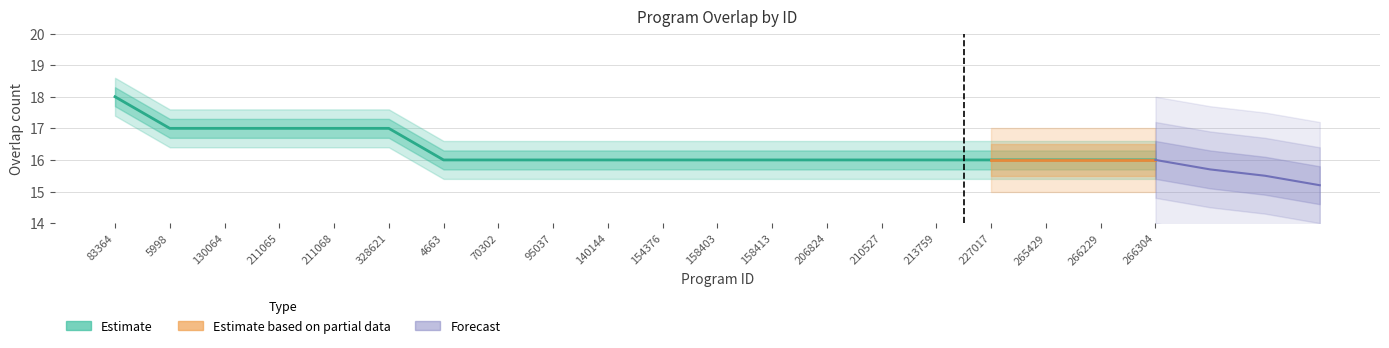

Reading right to left, list all the values displayed in this chart.

266304=16	266229=16	265429=16	227017=16	213759=16	210527=16	206824=16	158413=16	158403=16	154376=16	140144=16	95037=16	70302=16	4663=16	328621=17	211068=17	211065=17	130064=17	5998=17	83364=18